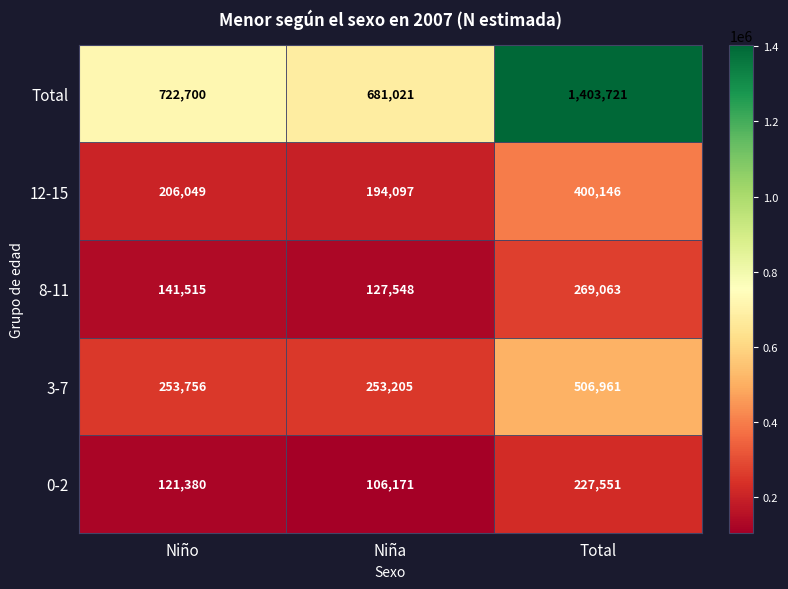

Rank the series at Niño from lowest to highest value.

0-2, 8-11, 12-15, 3-7, Total